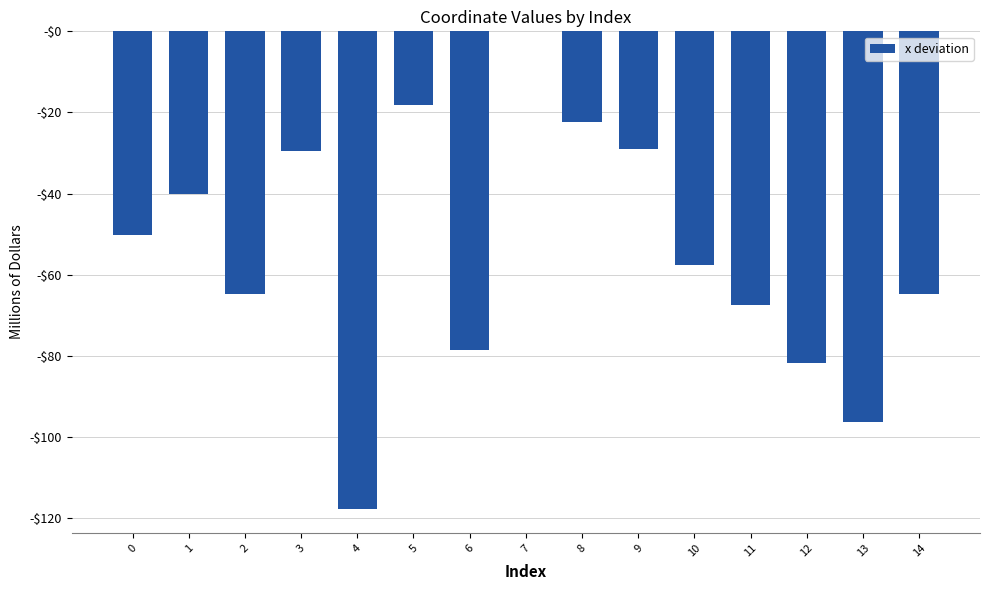

At which label is the value closest to -58?

10